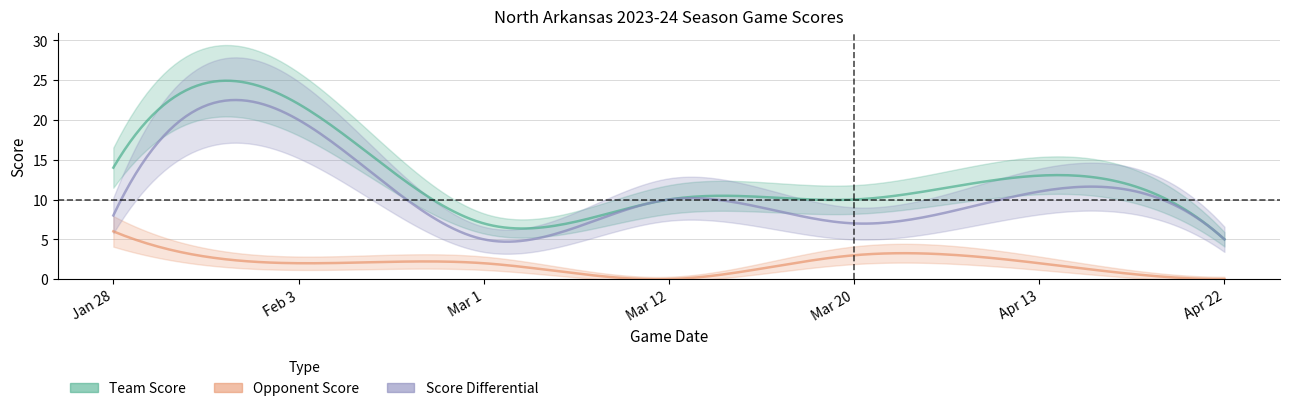

What is the sum of all team_score values?

81